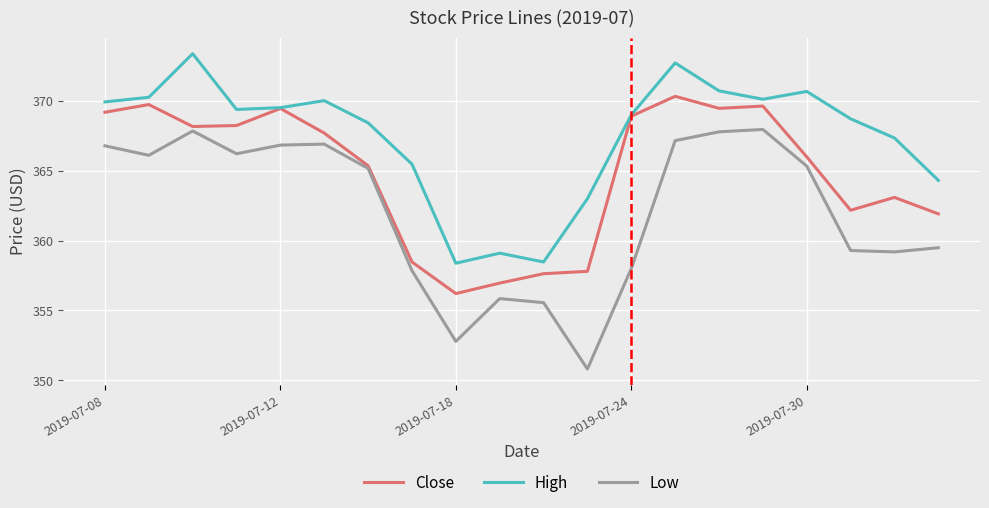

Rank the series by their average value, from highest to lowest.

High, Close, Low